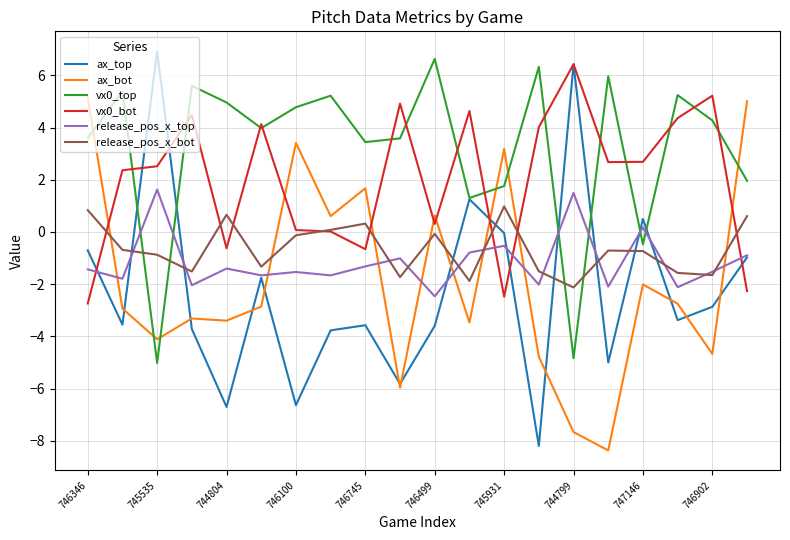

Which series has the largest range (max minus min)?

ax_top